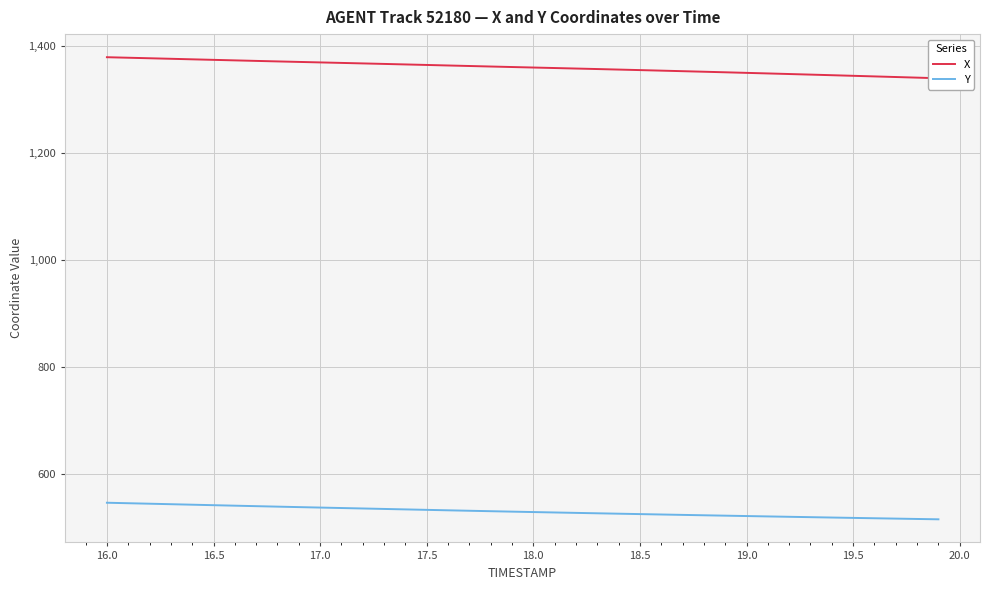

What are all the series names shown in the legend?

X, Y